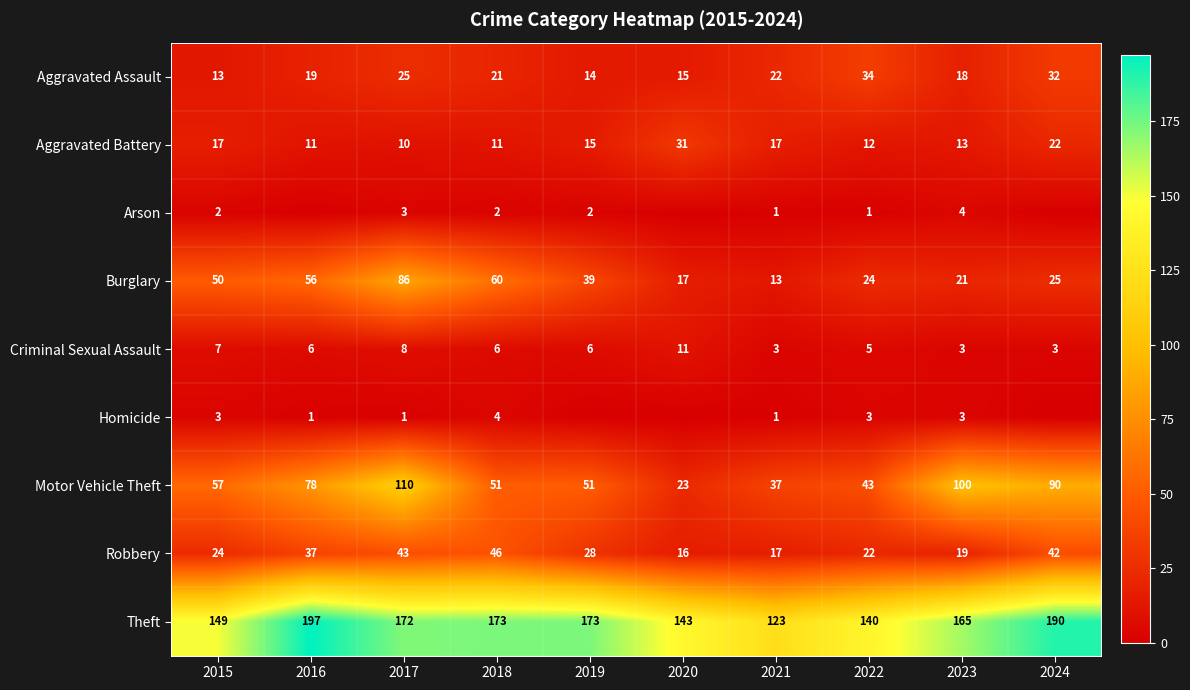

At which label is Aggravated Assault closest to 23?

2021